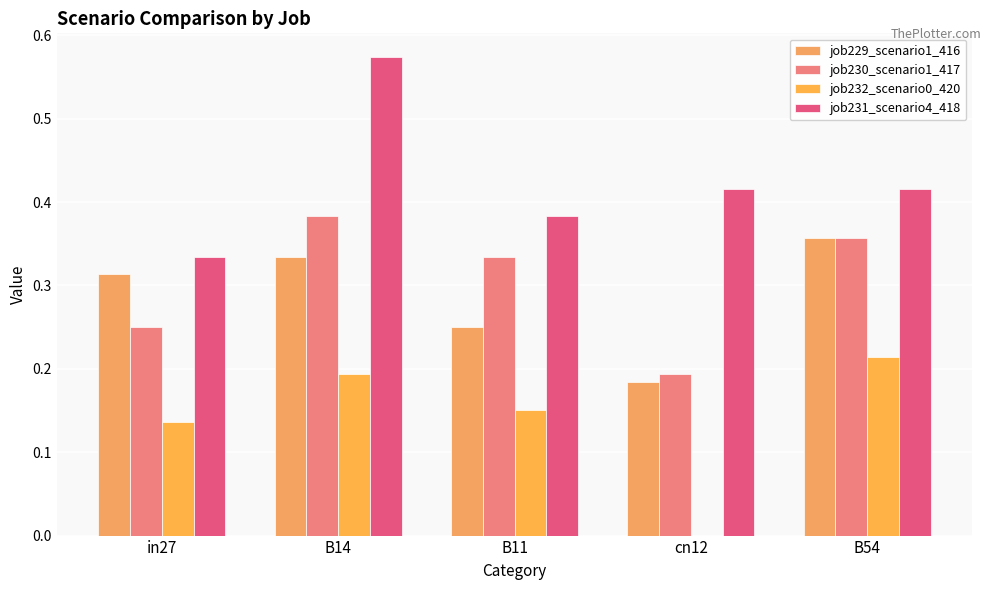

Between B14 and B54, which is larger?

B54